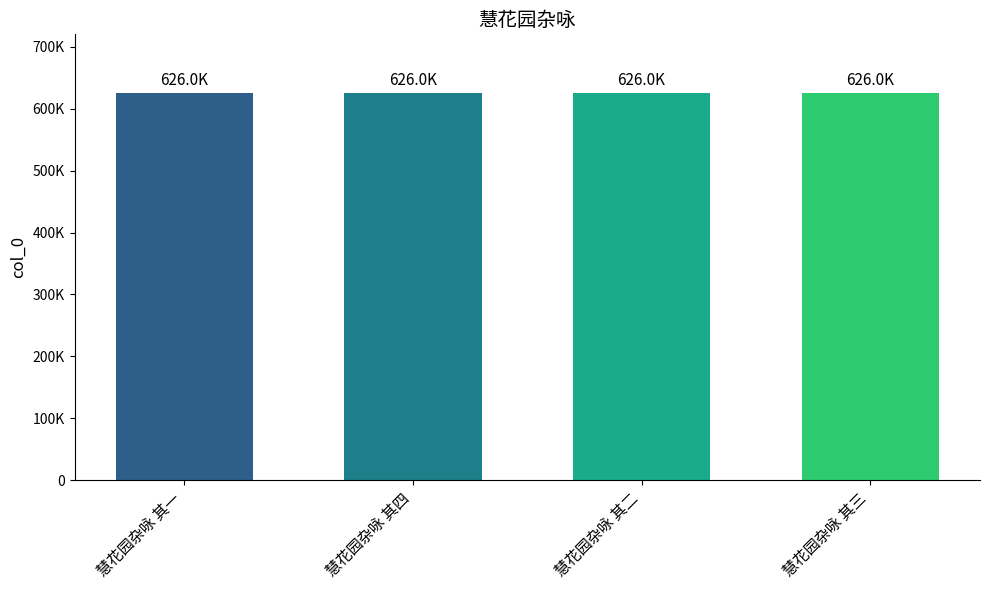

What is the ratio of the value at 慧花园杂咏 其四 to the value at 慧花园杂咏 其三?

1.0